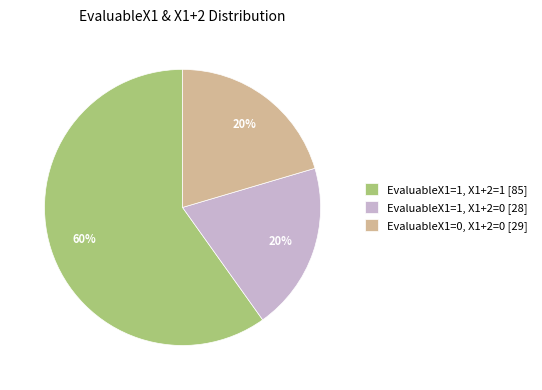

Which slice is the largest?

EvaluableX1=1, X1+2=1 [85]